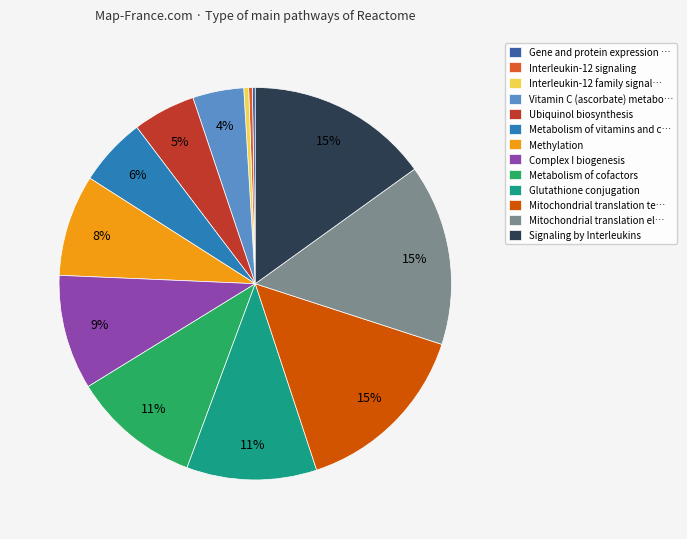

Is there any slice that represents more than half of the pie?

No